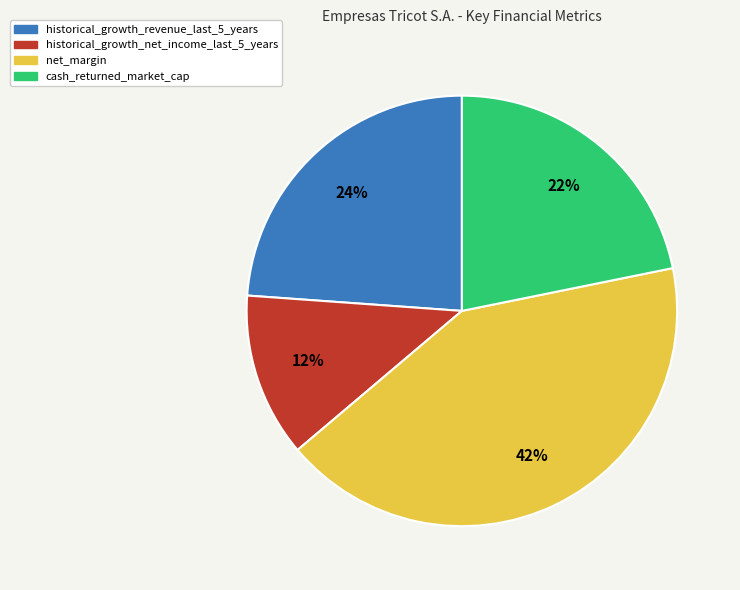

To the nearest percent, what is the difference between the cash_returned_market_cap and historical_growth_revenue_last_5_years slice percentages?

2%